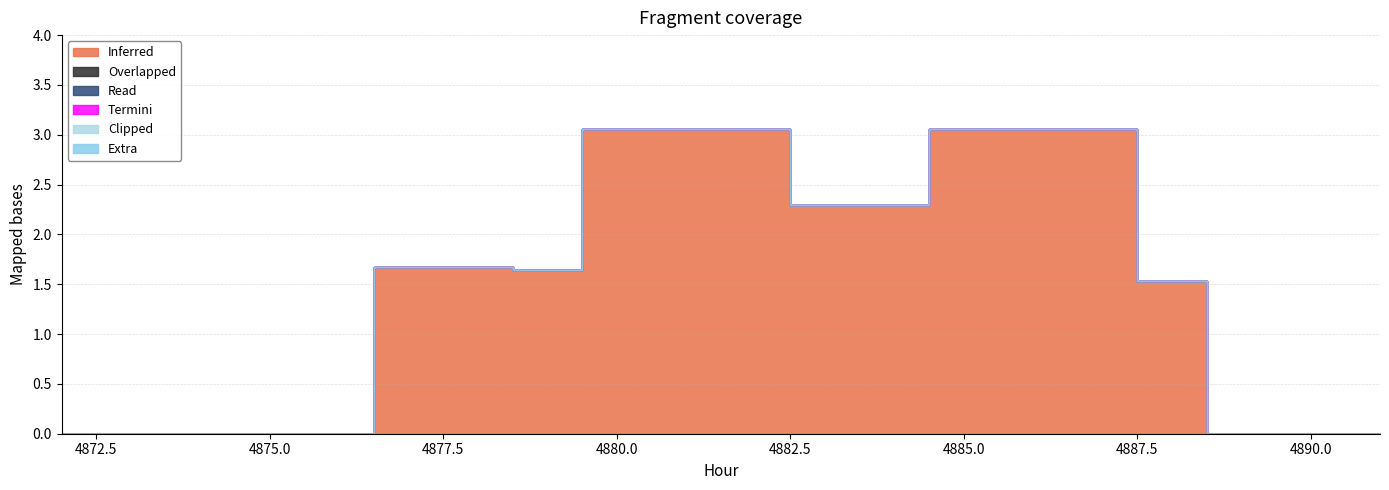

True or false: 2 and 4 cross at least once.

False